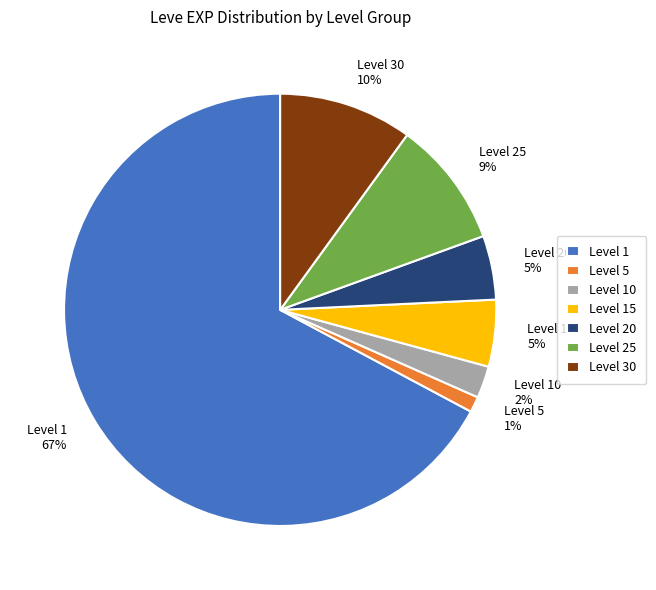

Between Level 10 2% and Level 20 5%, which is larger?

Level 20 5%